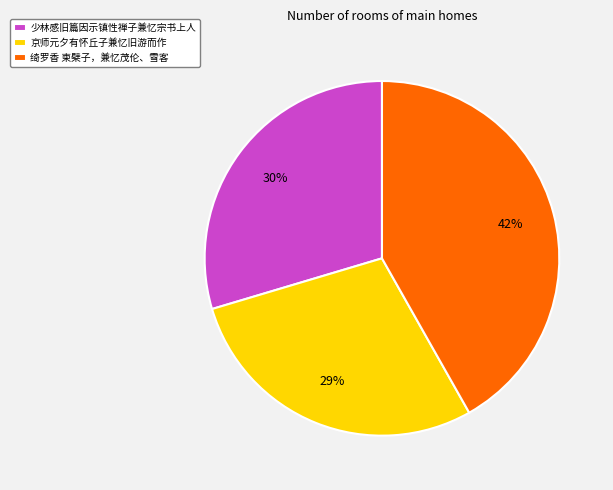

What is the smallest slice in the pie chart?

京师元夕有怀丘子兼忆旧游而作